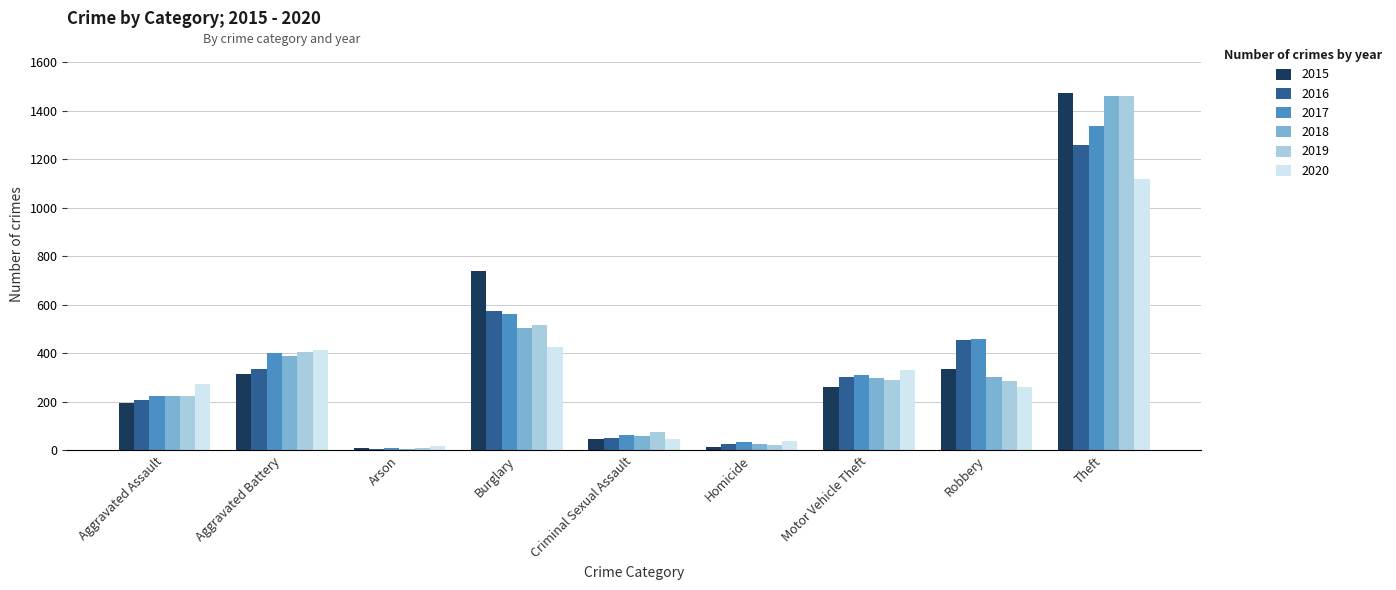

What is the sum of the 2020 values at Theft and Aggravated Assault?

1393